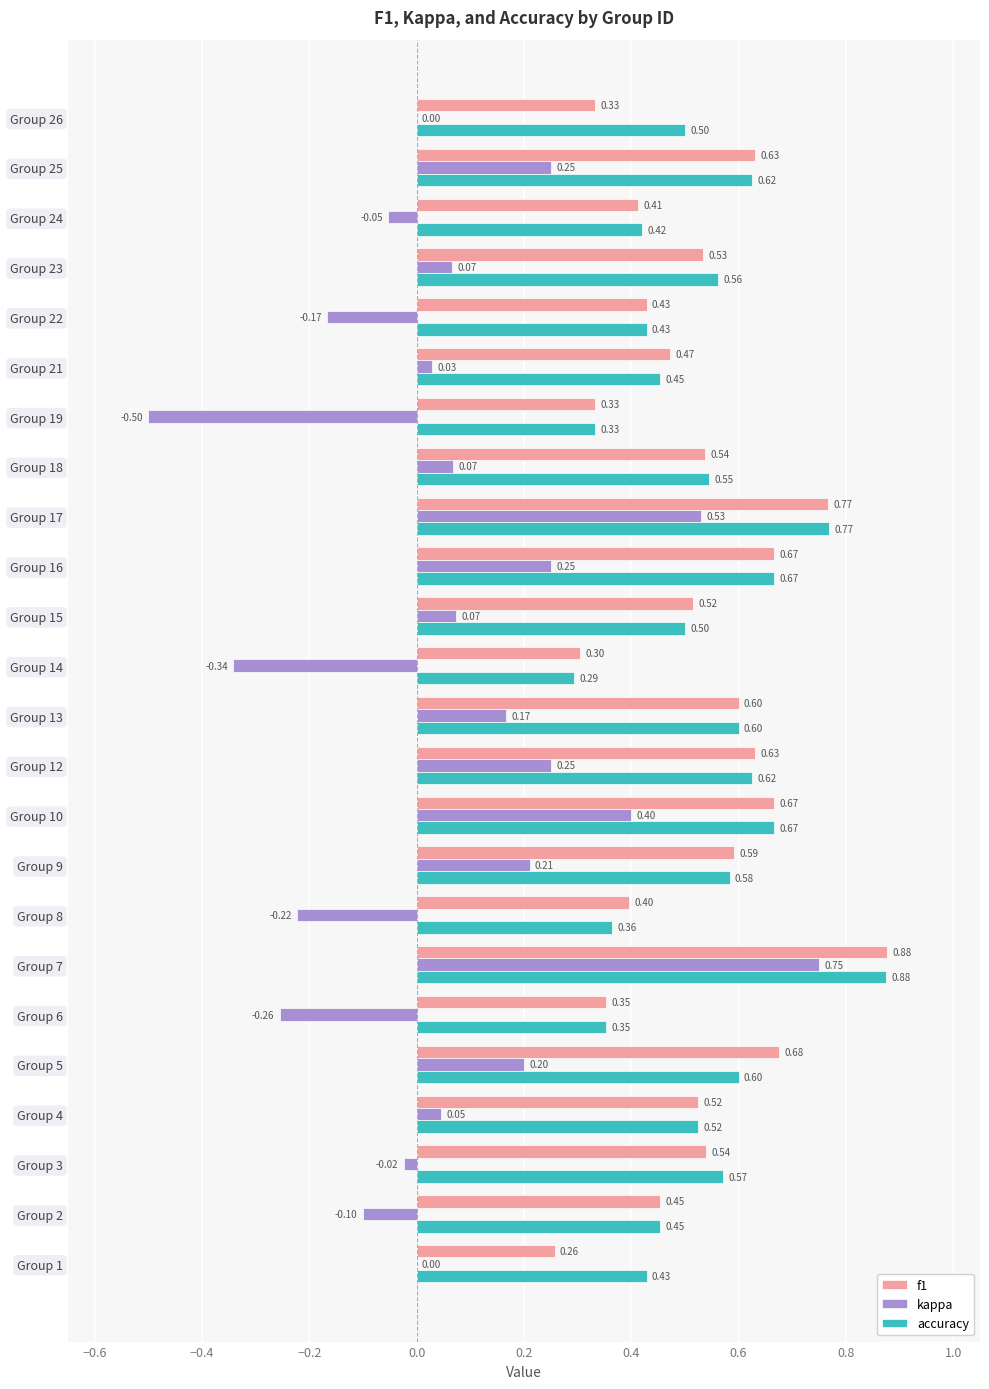

At which category is the sum across all series the highest?

Group 7